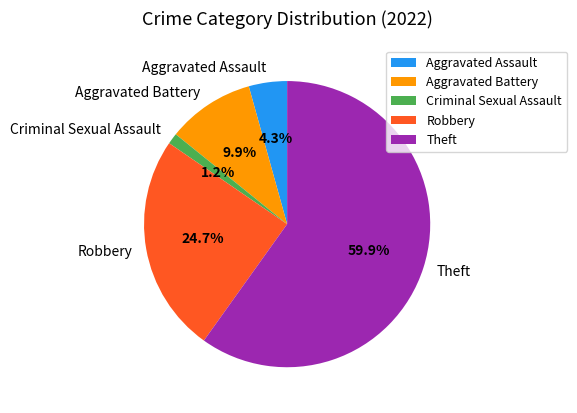

Between Robbery and Aggravated Assault, which is larger?

Robbery